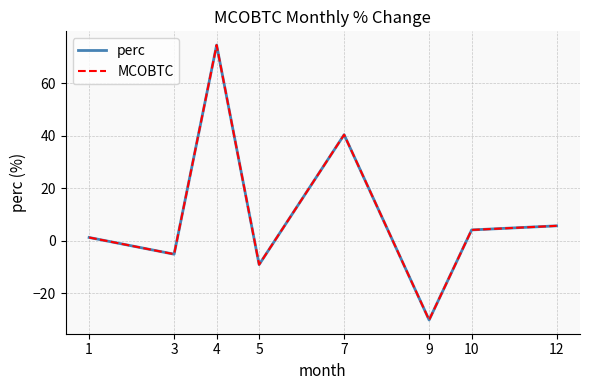

The MCOBTC series shows -2.6 at 3. True or false?

False